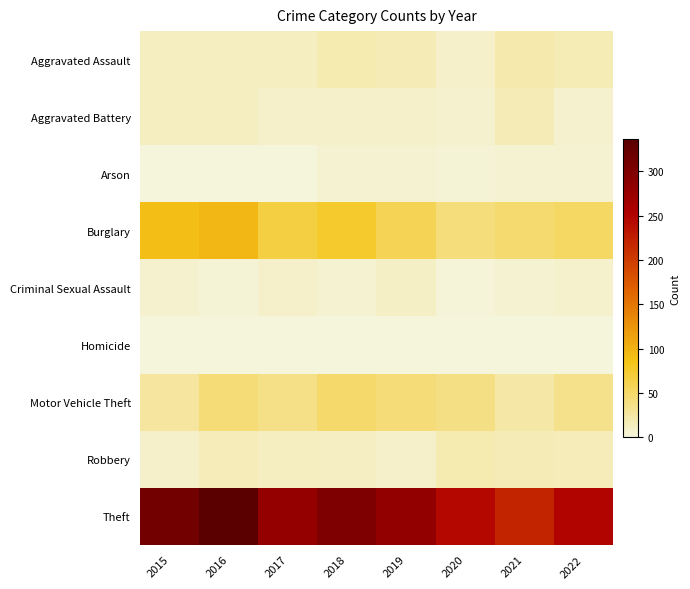

Between 2018 and 2019, which series saw the biggest shift?

Theft